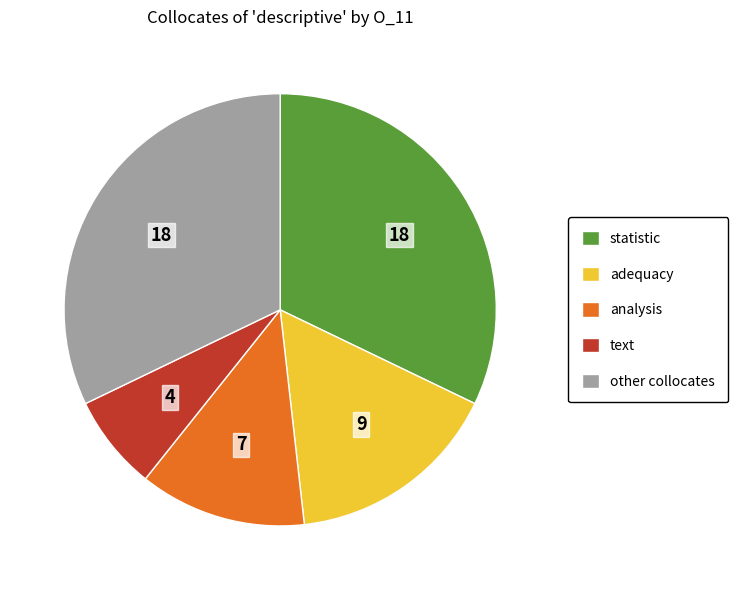

What is the smallest slice in the pie chart?

text